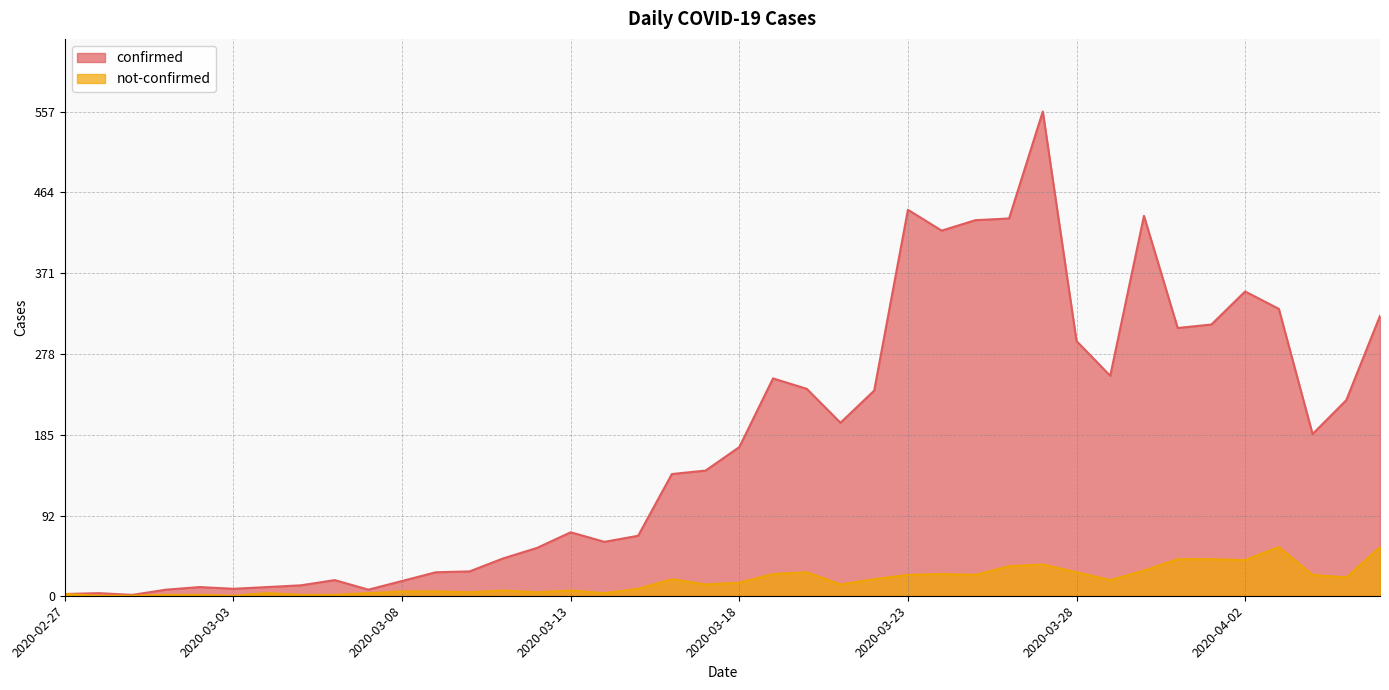

What is the difference between the maximum and minimum values in the not-confirmed series?

56